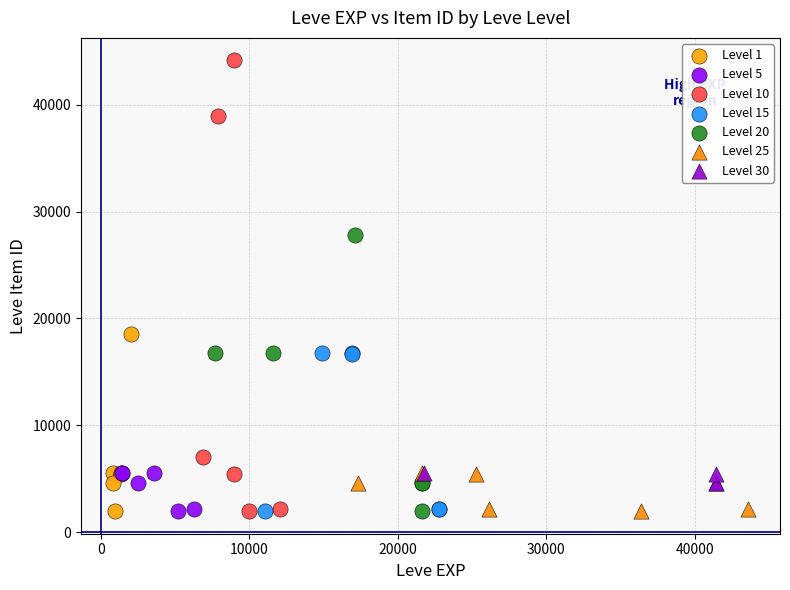

Which series reaches the maximum Y coordinate?

Level 10